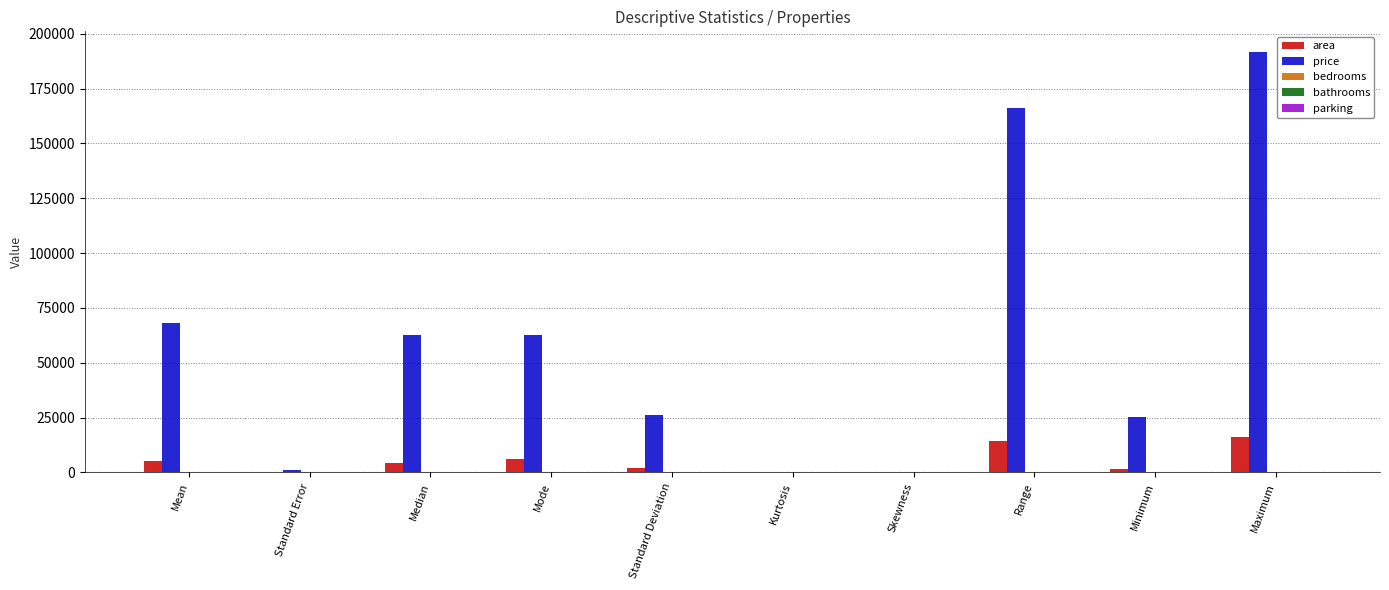

How many series are shown in this chart?

5